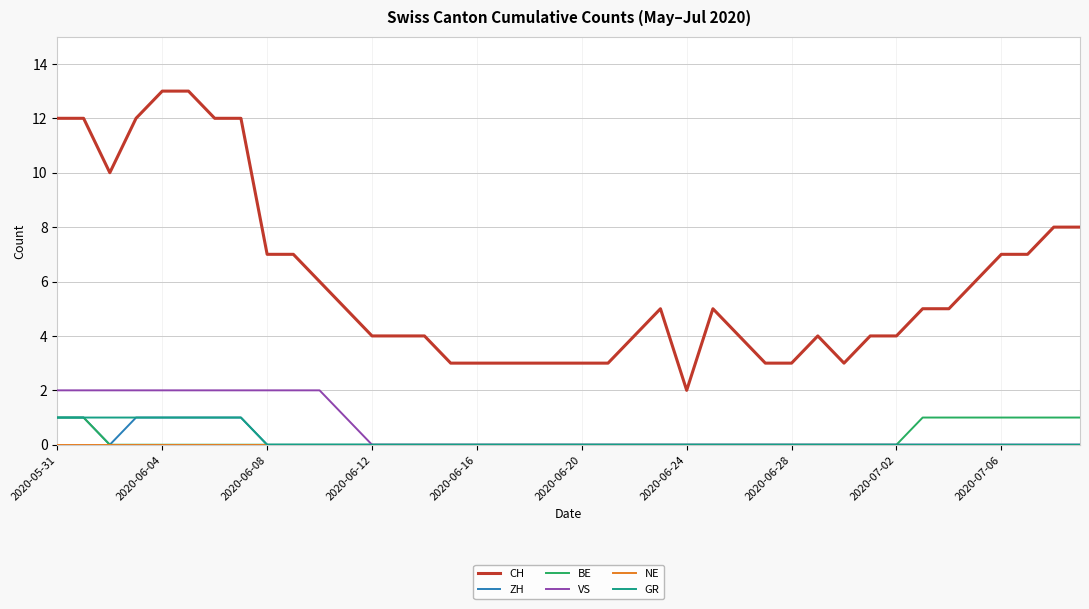

Which series has the largest total across all categories?

CH